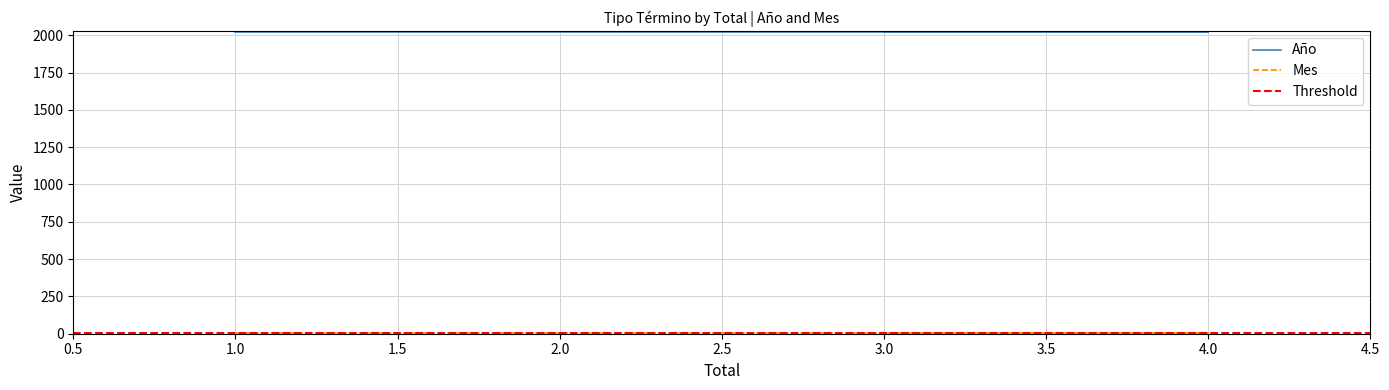

List the series in order of their peak value, highest first.

Año, Mes